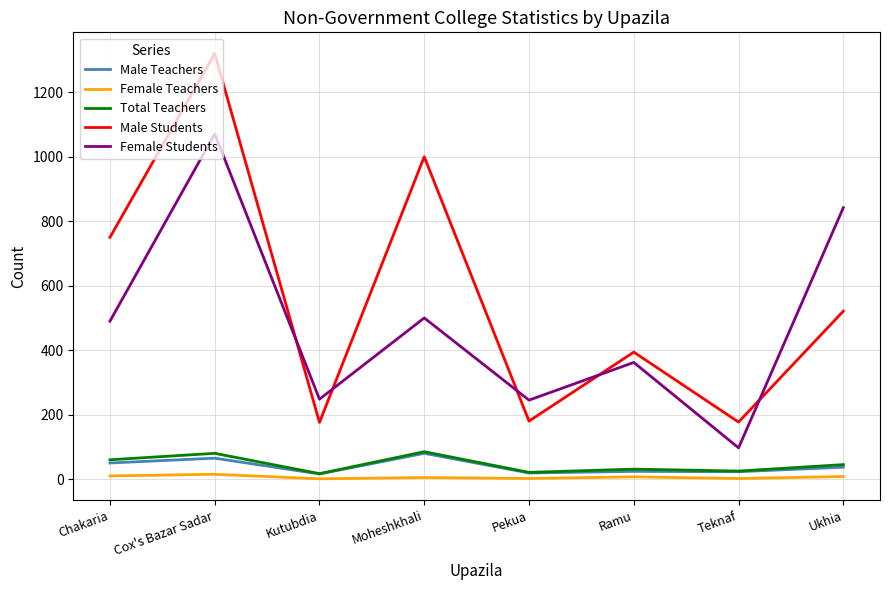

The Female Students series shows 413 at Pekua. True or false?

False